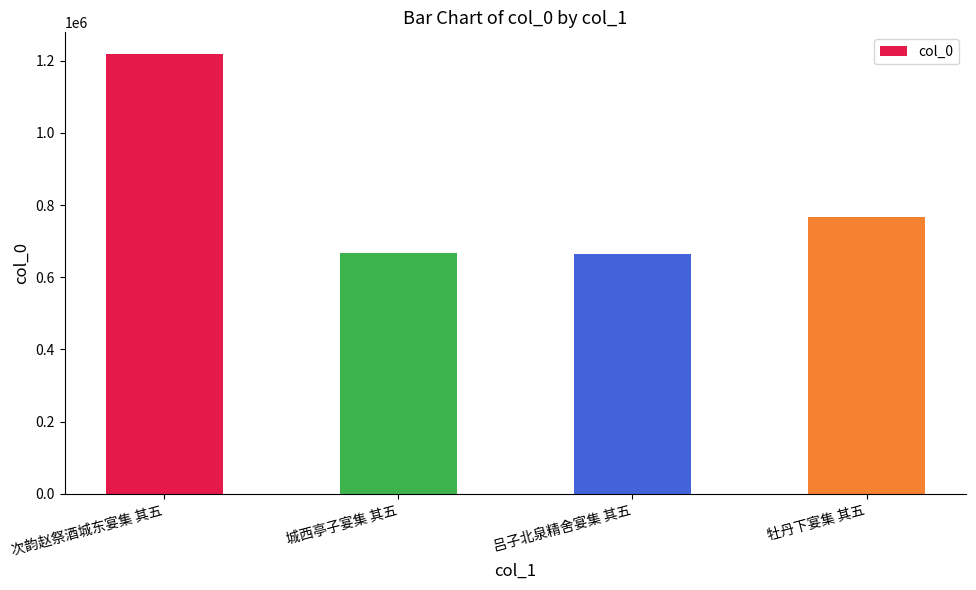

The chart shows a value of 1163978 at 城西亭子宴集 其五. True or false?

False